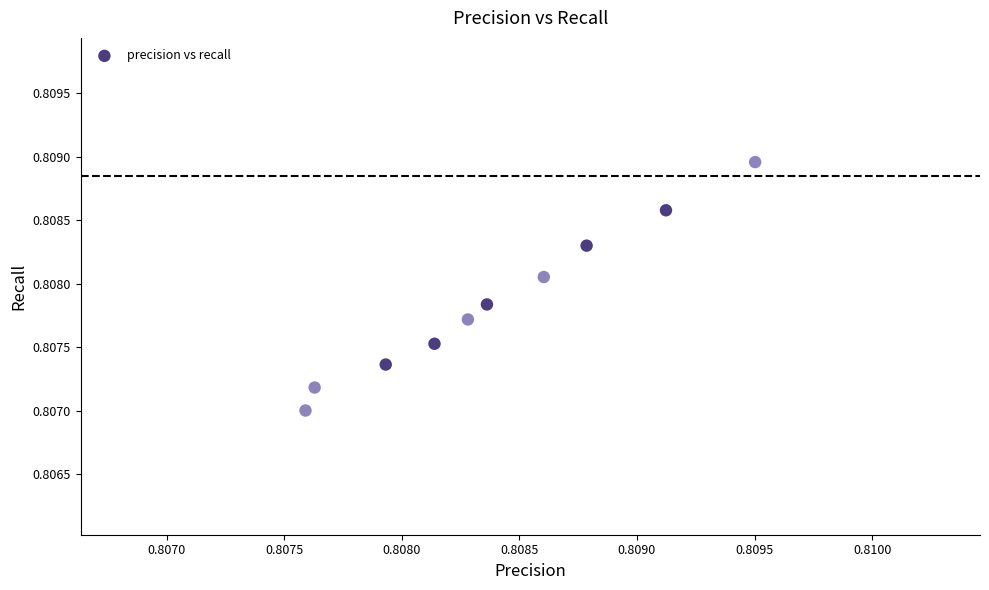

How many points are shown in the scatter plot?

10